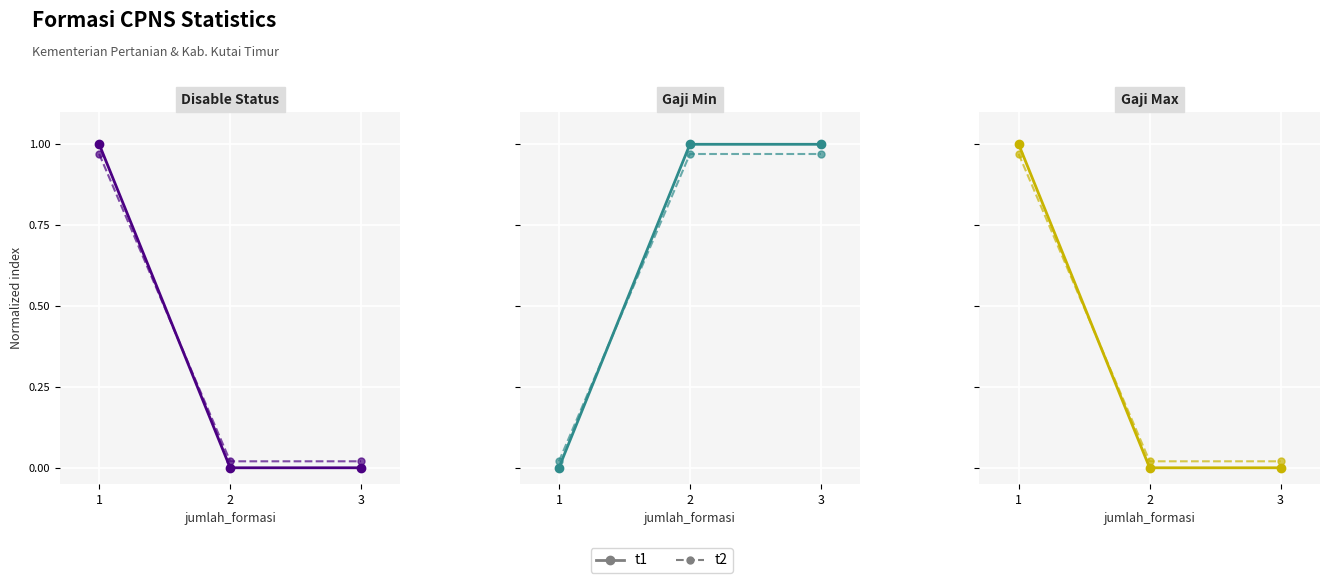

Which series changed the most between 1 and 2?

disable